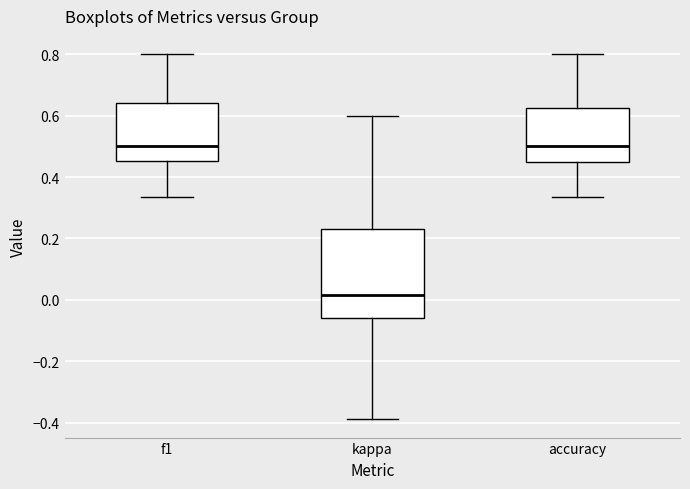

Which box is the tallest, from its lower edge to its upper edge?

kappa